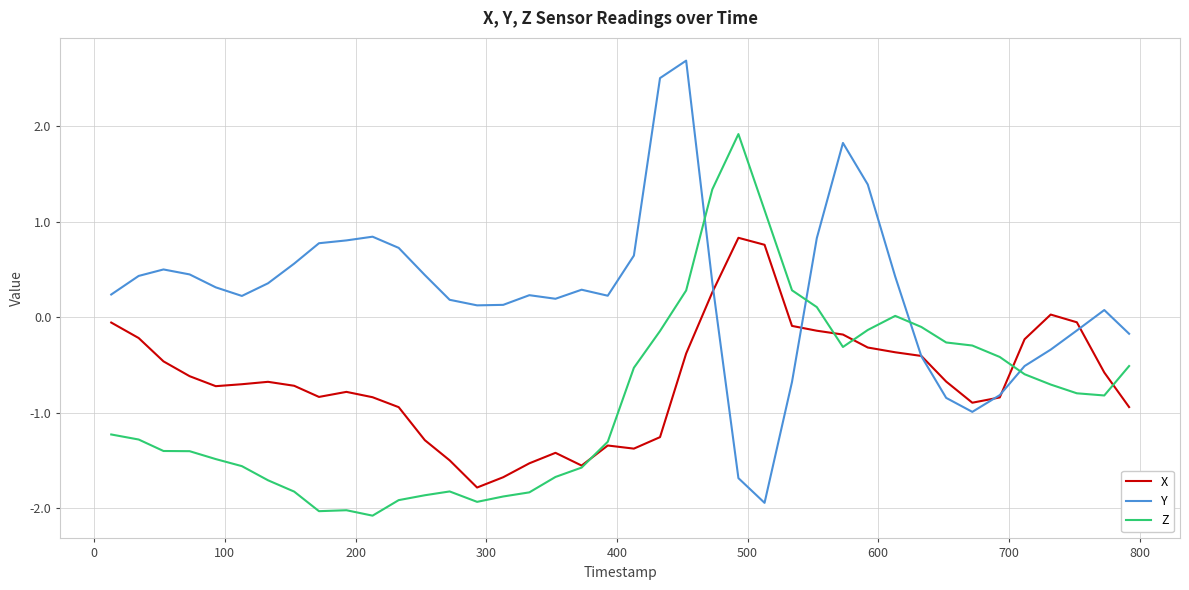

Which series has the largest total across all categories?

Y